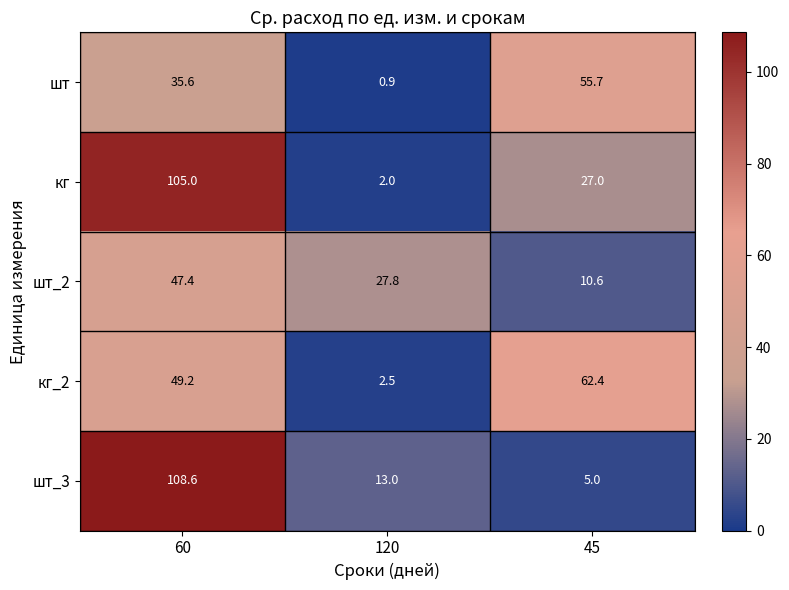

Reading right to left, extract all data points from this chart.

шт: 55.7	0.9	35.6
кг: 27.0	2.0	105.0
шт_2: 10.6	27.8	47.4
кг_2: 62.4	2.5	49.2
шт_3: 5.0	13.0	108.6